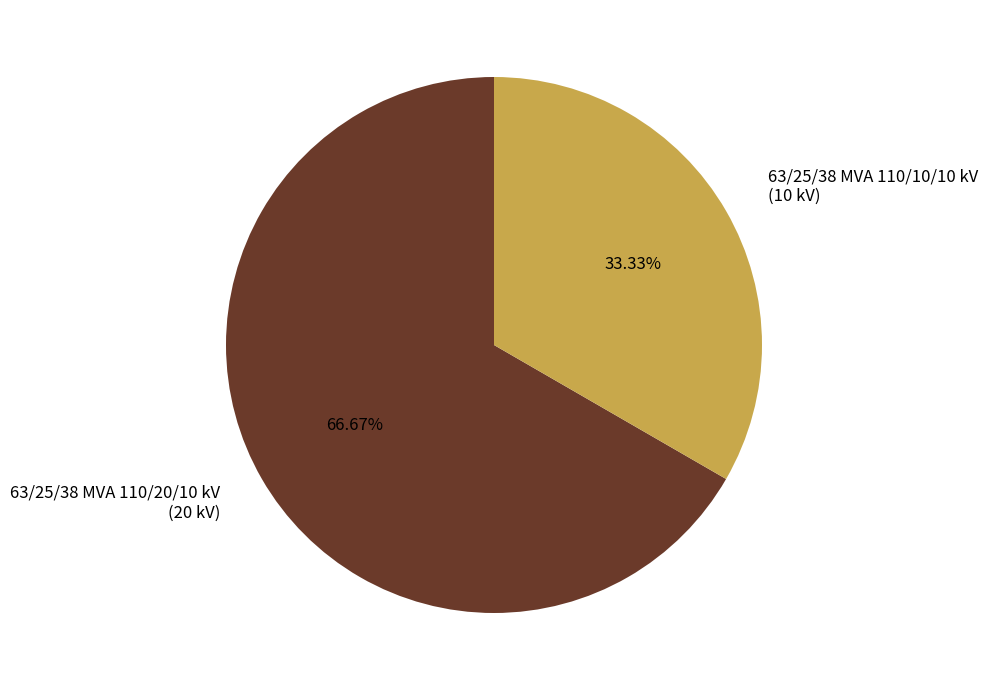

The 63/25/38 MVA 110/20/10 kV slice represents 67% of the pie. True or false?

True